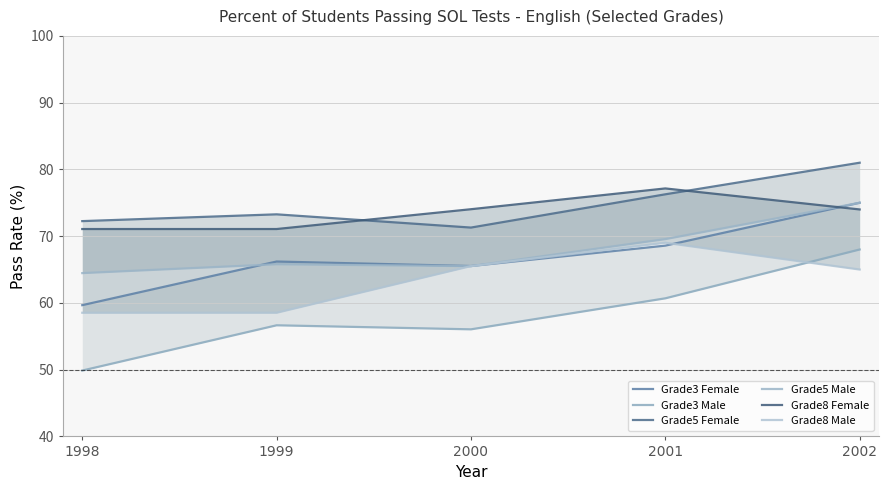

Reading left to right, extract all data points from this chart.

Grade3 Female: 59.7	66.2	65.5	68.6	75.0
Grade3 Male: 49.9	56.6	56.0	60.7	68.0
Grade5 Female: 72.3	73.3	71.3	76.3	81.0
Grade5 Male: 64.5	65.8	65.5	69.6	75.0
Grade8 Female: 71.1	71.1	74.0	77.1	74.0
Grade8 Male: 58.5	58.5	65.5	69.0	65.0